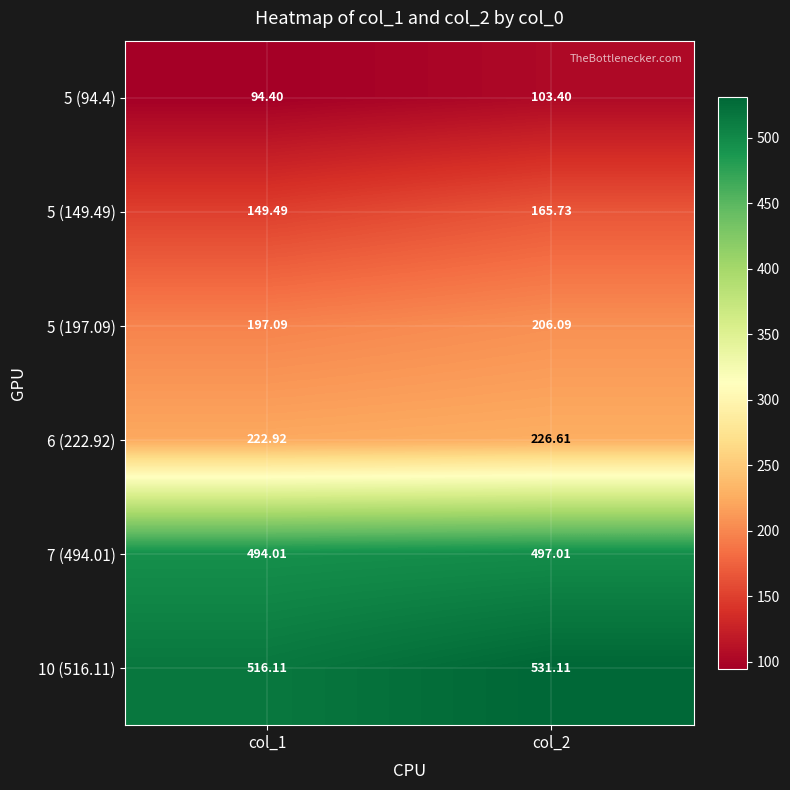

Which series has the widest spread of values?

5 (149.49)